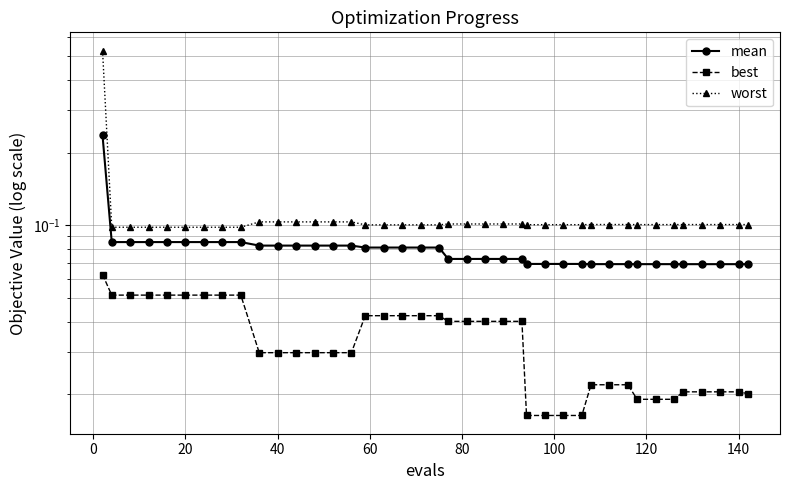

At how many categories does at least one series exceed 0?

40